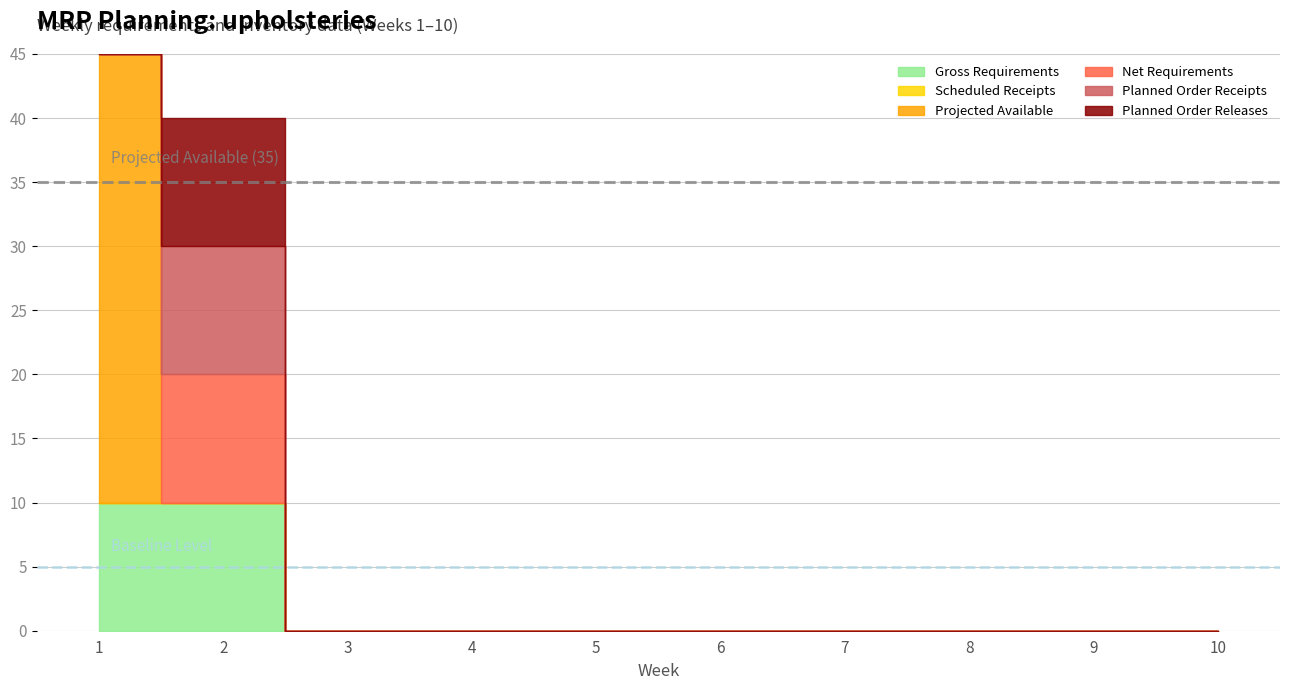

Which series ends up on top after the final intersection of Projected Available and Planned Order Receipts?

Planned Order Receipts